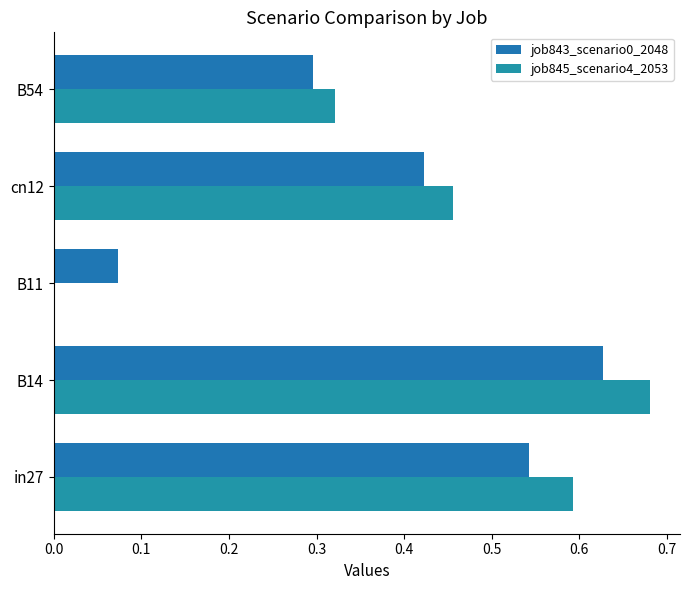

How many distinct data groups are displayed?

2